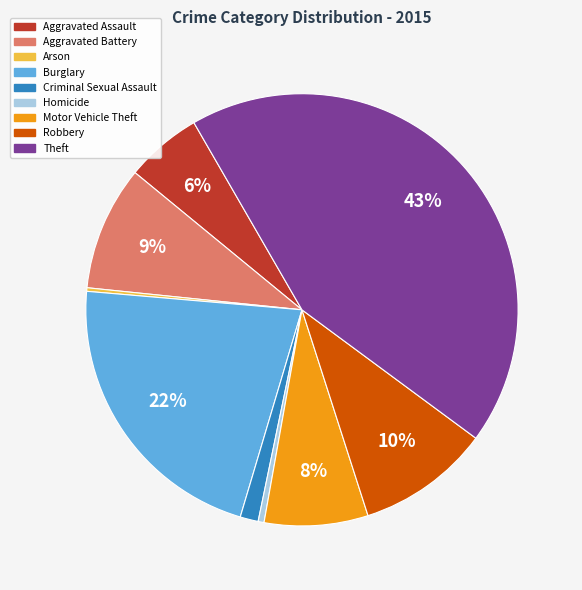

Which category has the biggest portion of the pie?

Theft